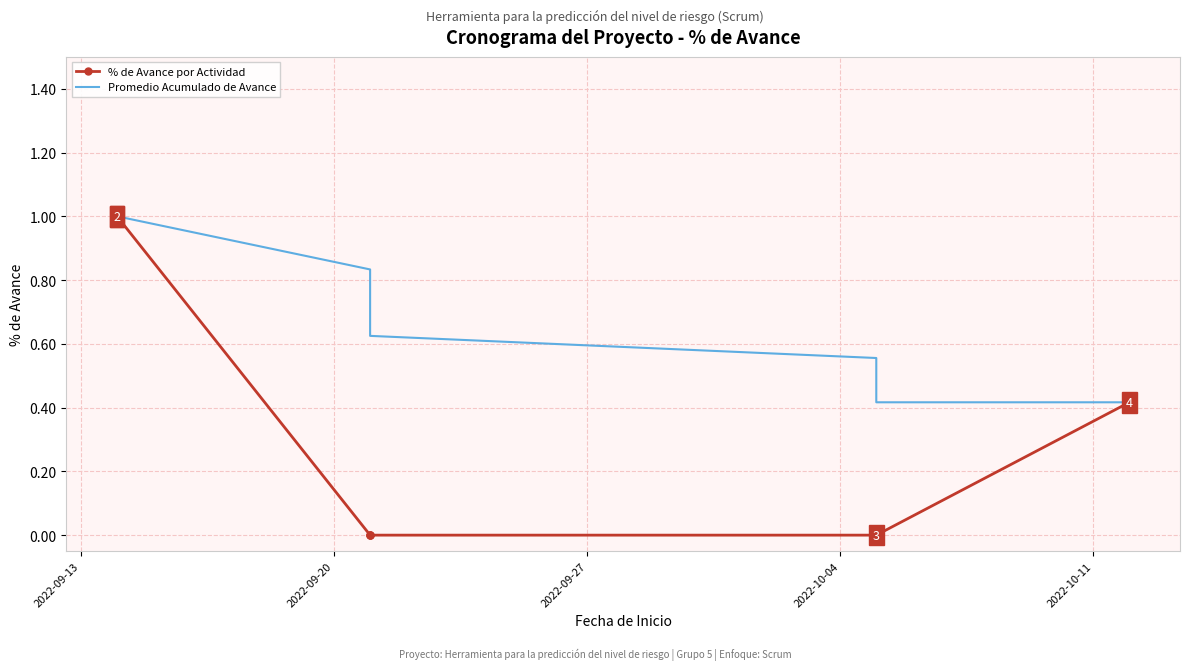

Which series has the widest spread of values?

% de Avance por Actividad